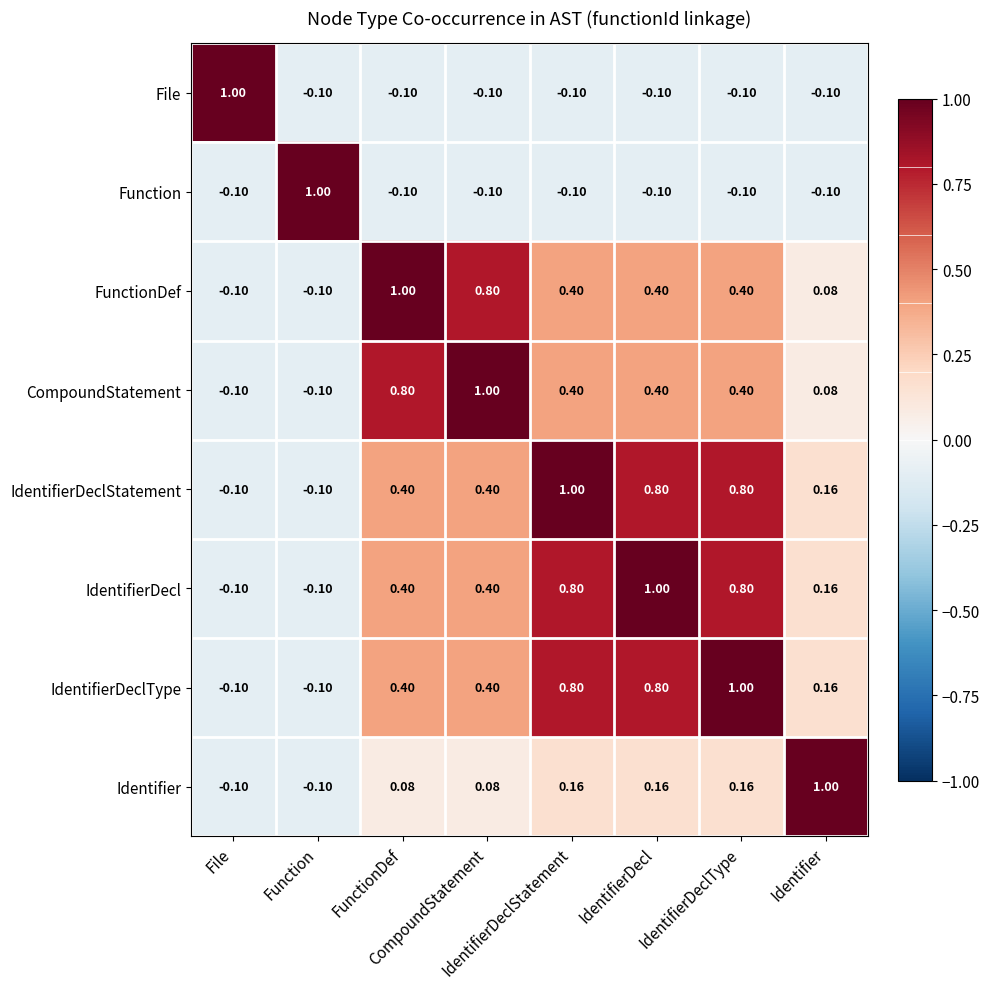

Count the number of data series in this chart.

8